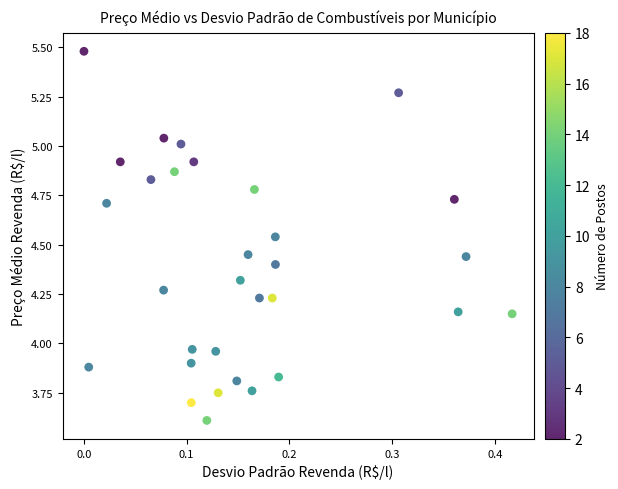

What is the range of Y values (max minus min)?

1.9